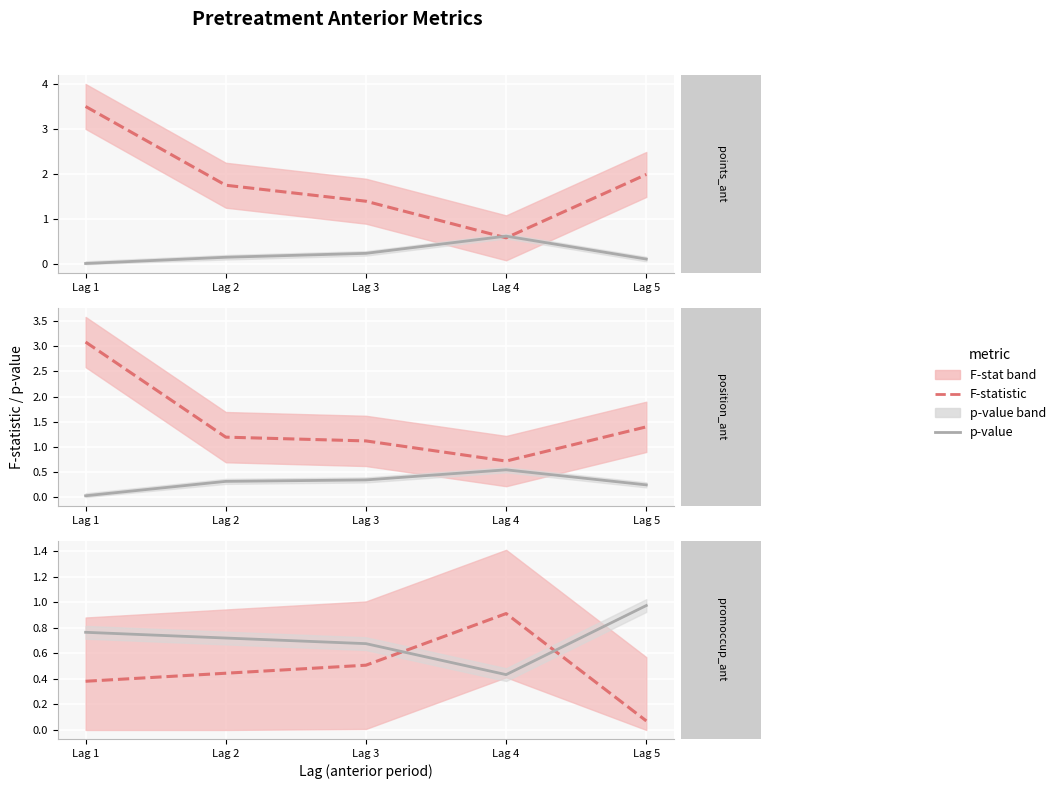

Which series changed the most between Lag 3 and Lag 5?

F-statistic